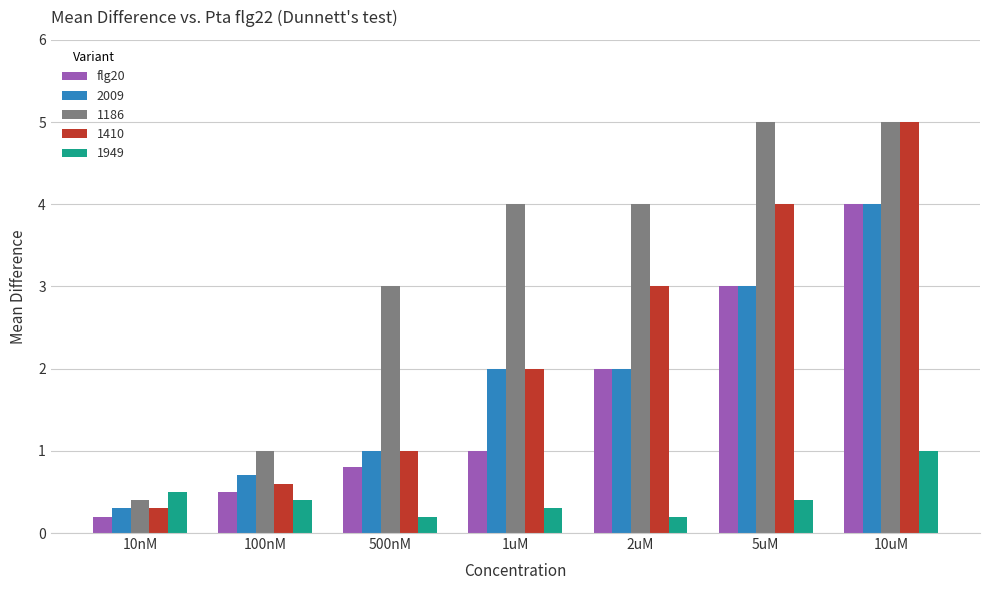

What is the sum of all 1186 values?

22.4